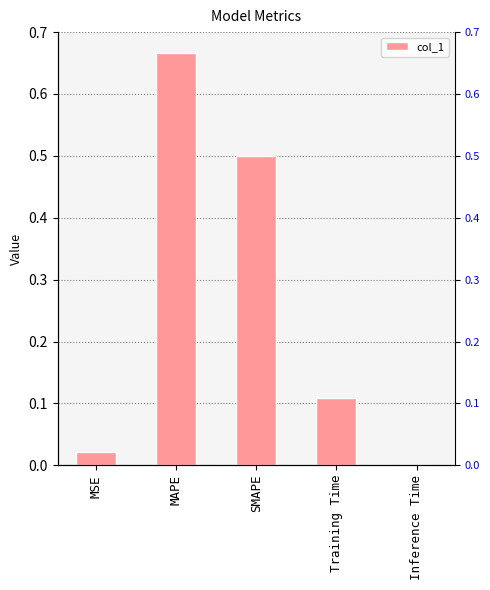

How many series are shown in this chart?

1